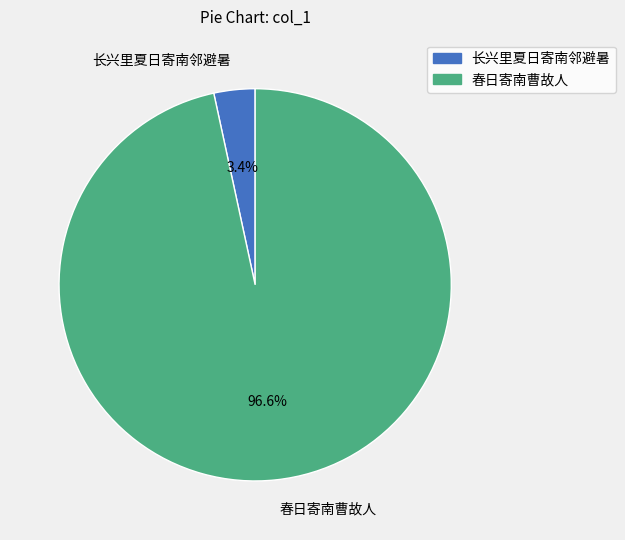

How many slices are in this pie chart?

2